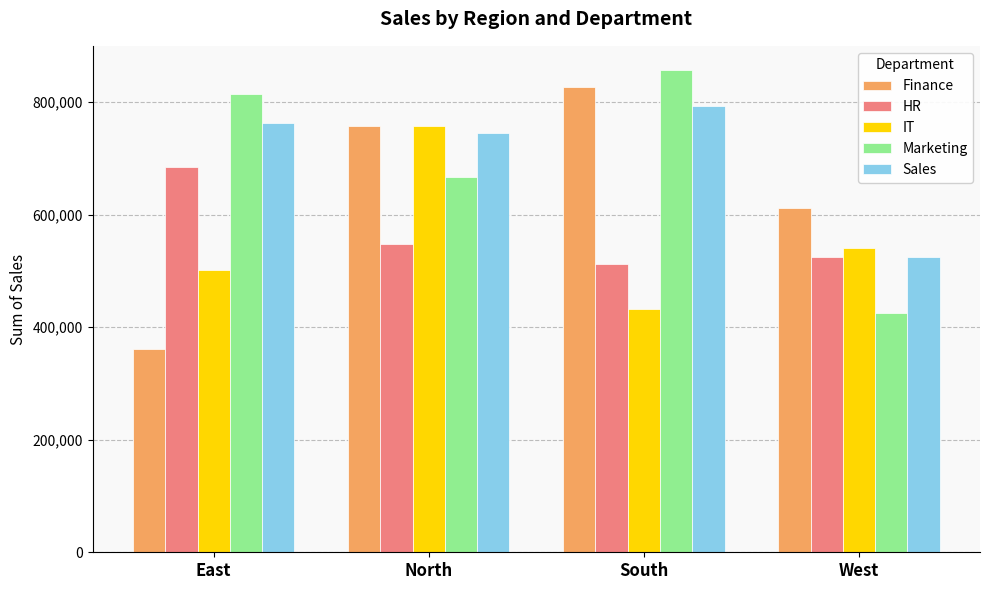

The Marketing series shows 554832 at West. True or false?

False